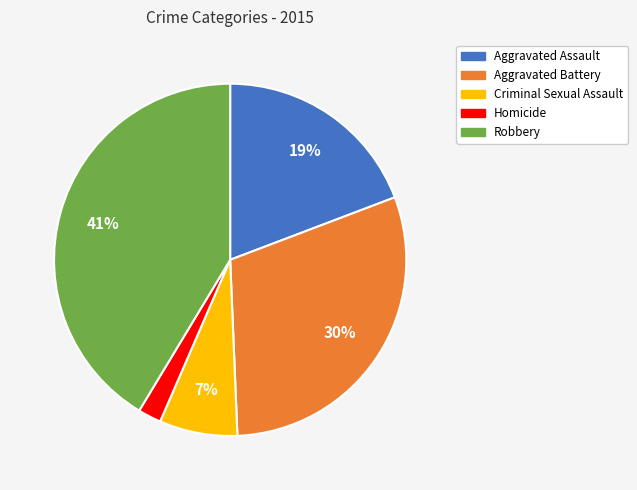

Combined, do Homicide and Robbery account for over 50%?

No